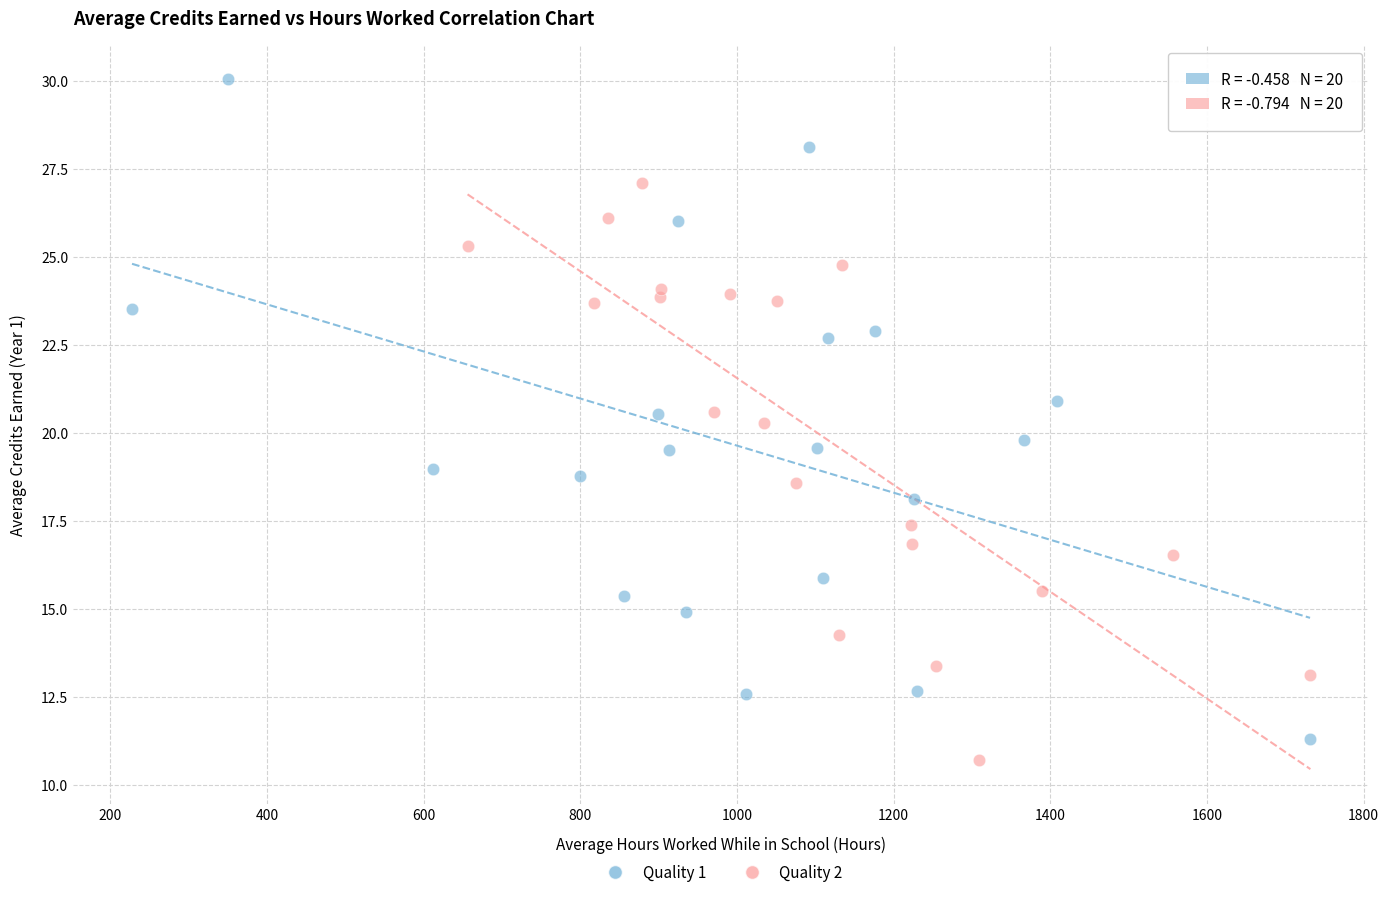

Which series reaches the minimum Y coordinate?

Quality 2